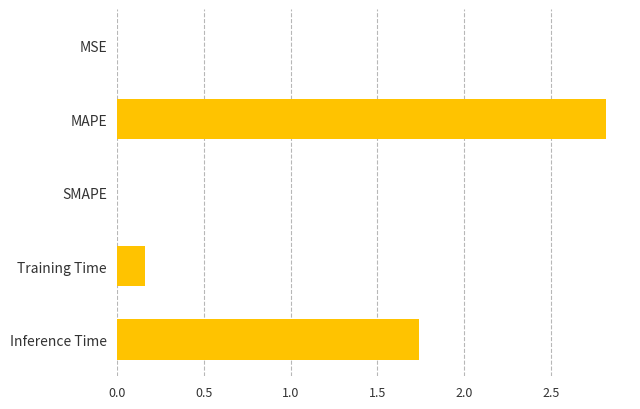

What is the sum of all values?

4.7